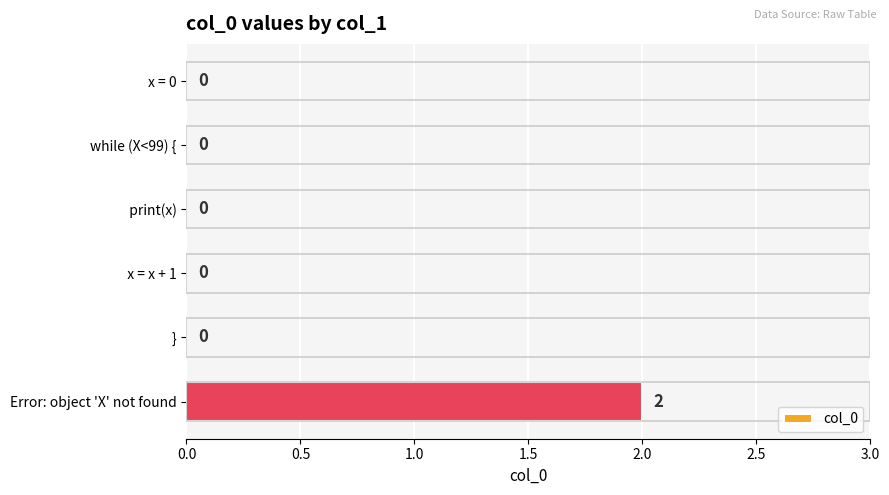

Reading top to bottom, transcribe all the data shown in this chart.

x = 0=0	while (X<99) {=0	  print(x)=0	  x = x + 1=0	}=0	Error: object 'X' not found=2